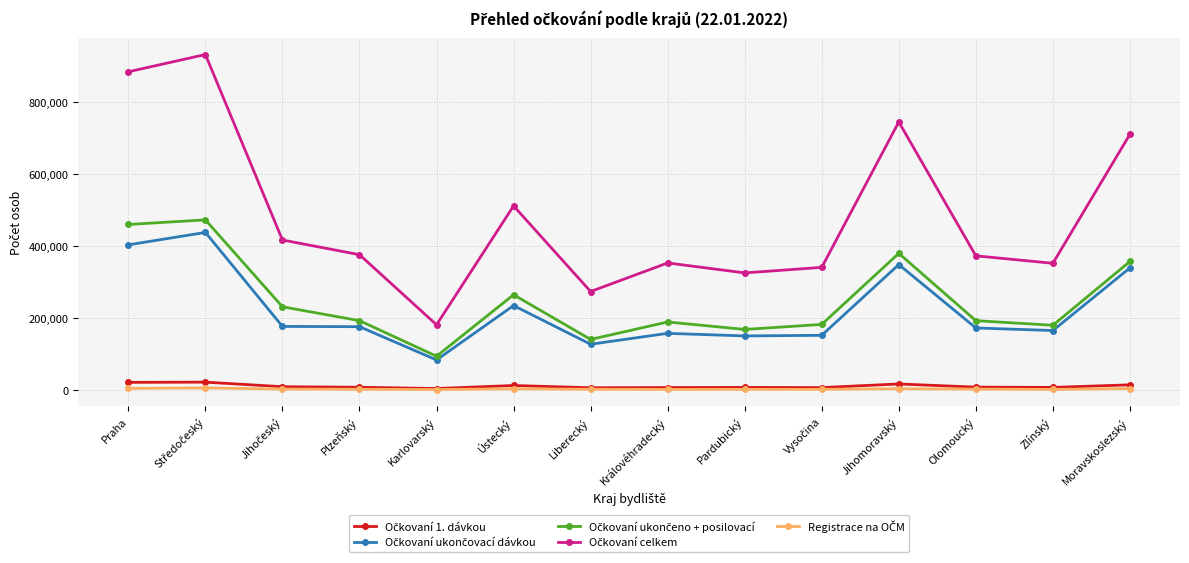

What is the greatest value displayed?

931101